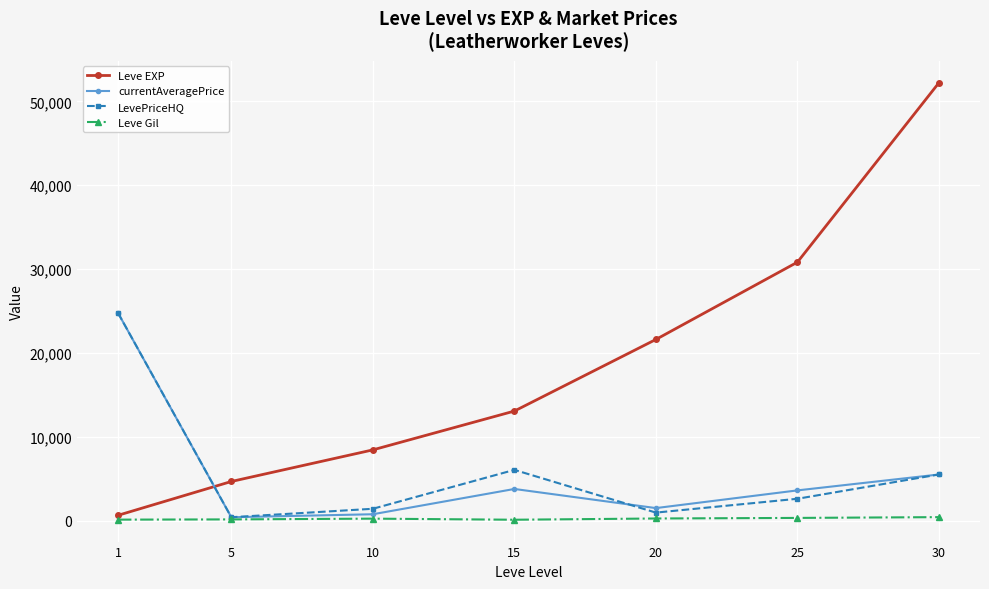

In currentAveragePrice, how many points are lower than both neighbors (excluding endpoints)?

2